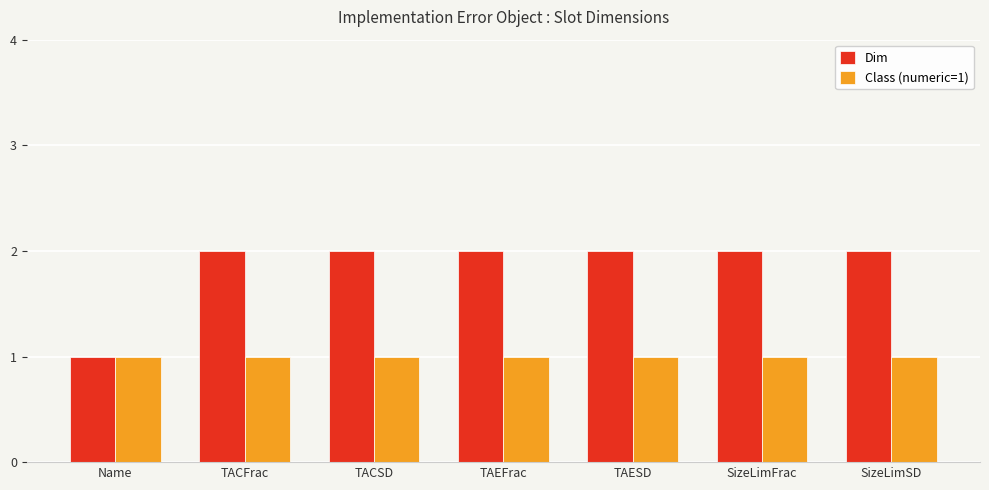

Reading left to right, transcribe all the data shown in this chart.

Dim: 1	2	2	2	2	2	2
Class (numeric=1): 1	1	1	1	1	1	1